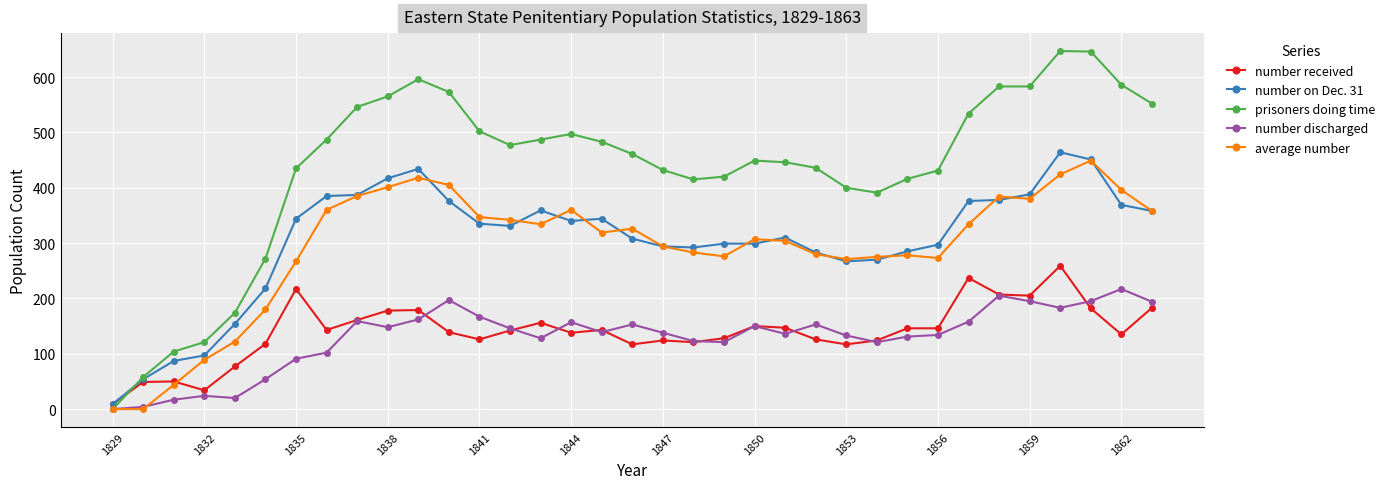

True or false: number on Dec. 31 has more than 1 interior local peaks.

True